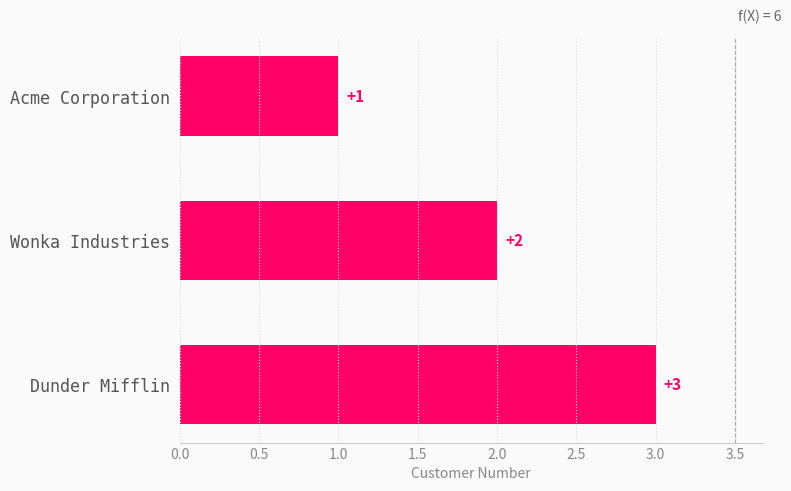

What position from the bottom is Acme Corporation?

3